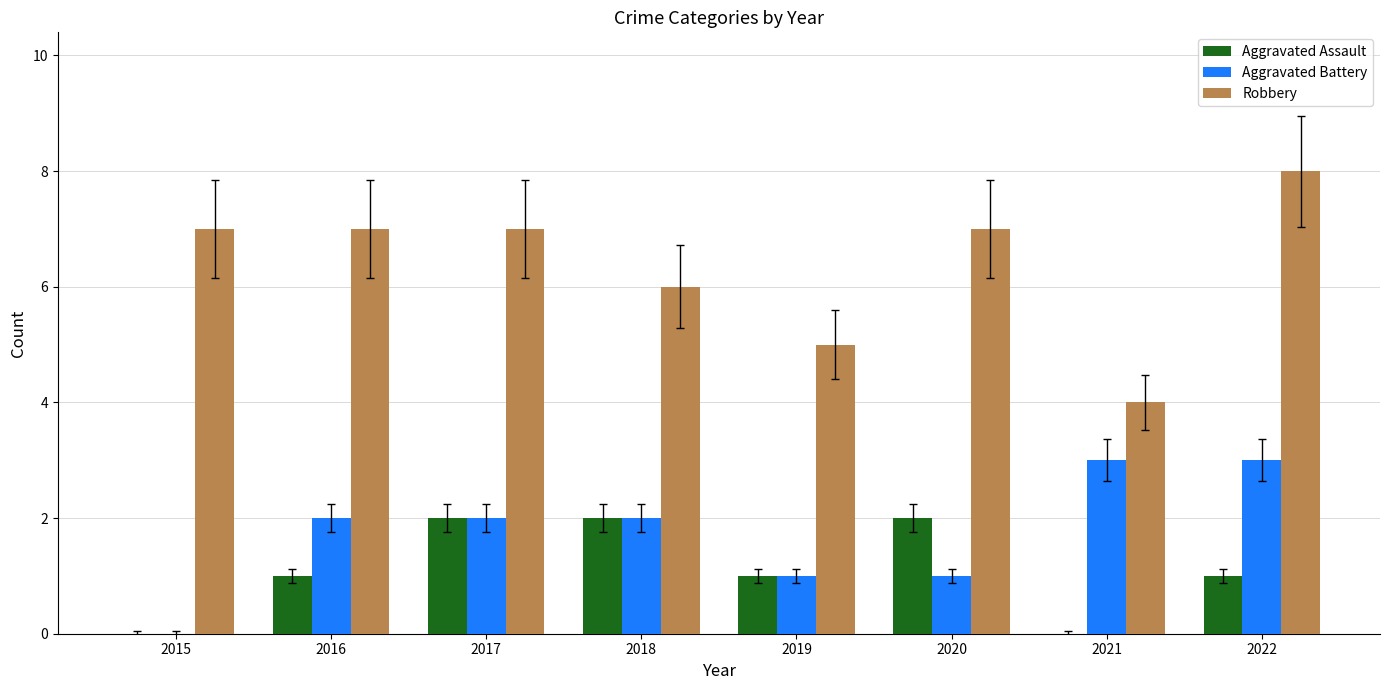

What are all the series names shown in the legend?

Aggravated Assault, Aggravated Battery, Robbery